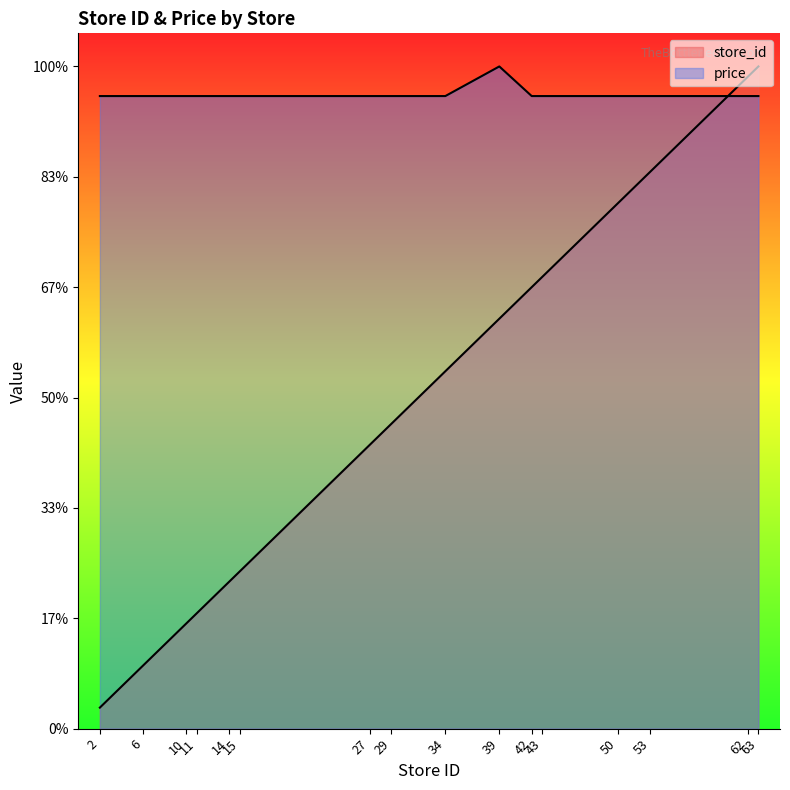

Which series has the widest spread of values?

store_id